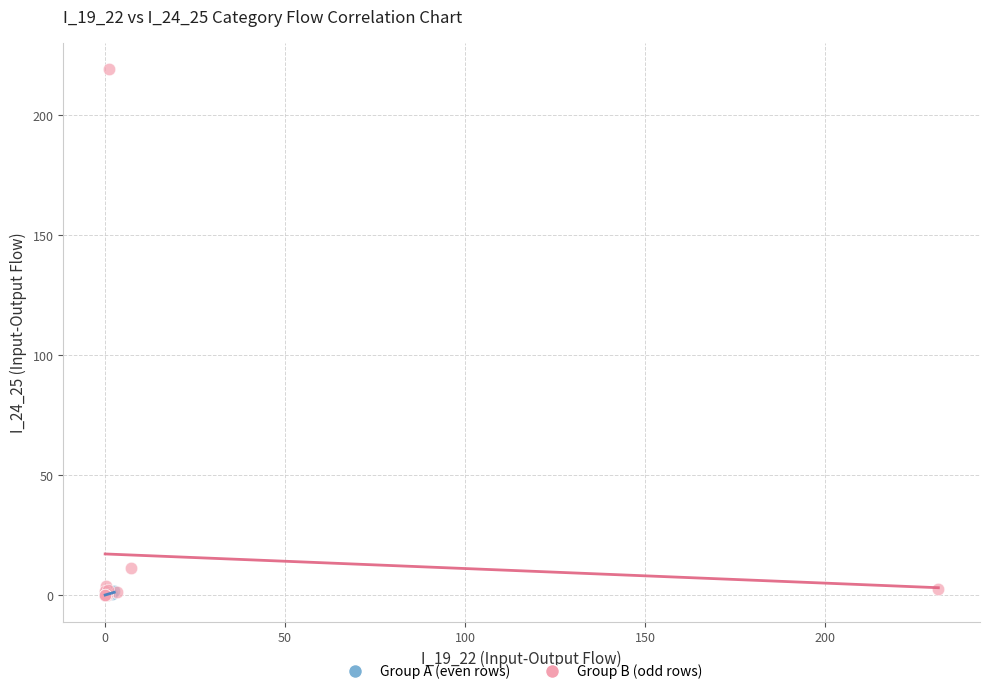

Which series has the largest Y range (max minus min)?

Group B (odd rows)